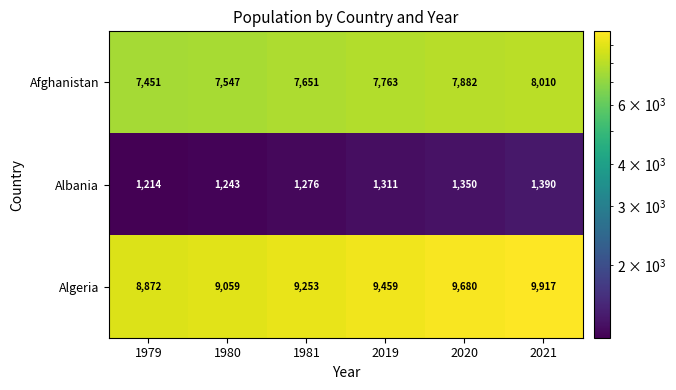

Reading left to right, what are all the values shown in this chart?

Afghanistan: 1979=7451	1980=7547	1981=7651	2019=7763	2020=7882	2021=8010
Albania: 1979=1214	1980=1243	1981=1276	2019=1311	2020=1350	2021=1390
Algeria: 1979=8872	1980=9059	1981=9253	2019=9459	2020=9680	2021=9917